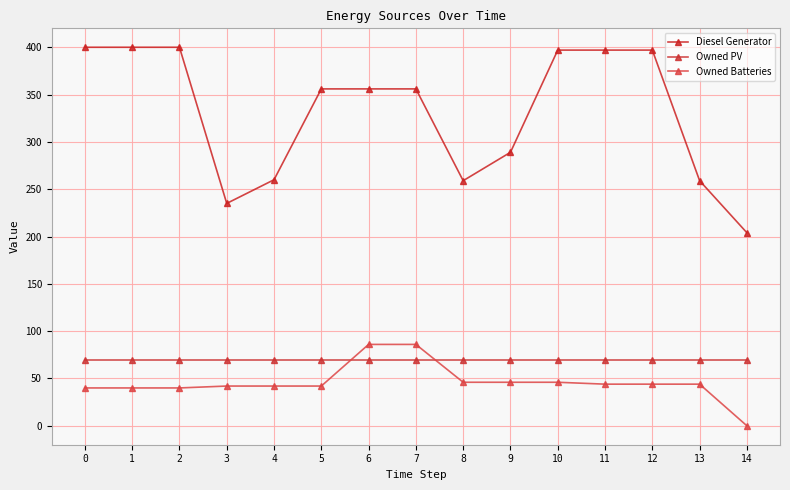

How many lines are shown in the chart?

3